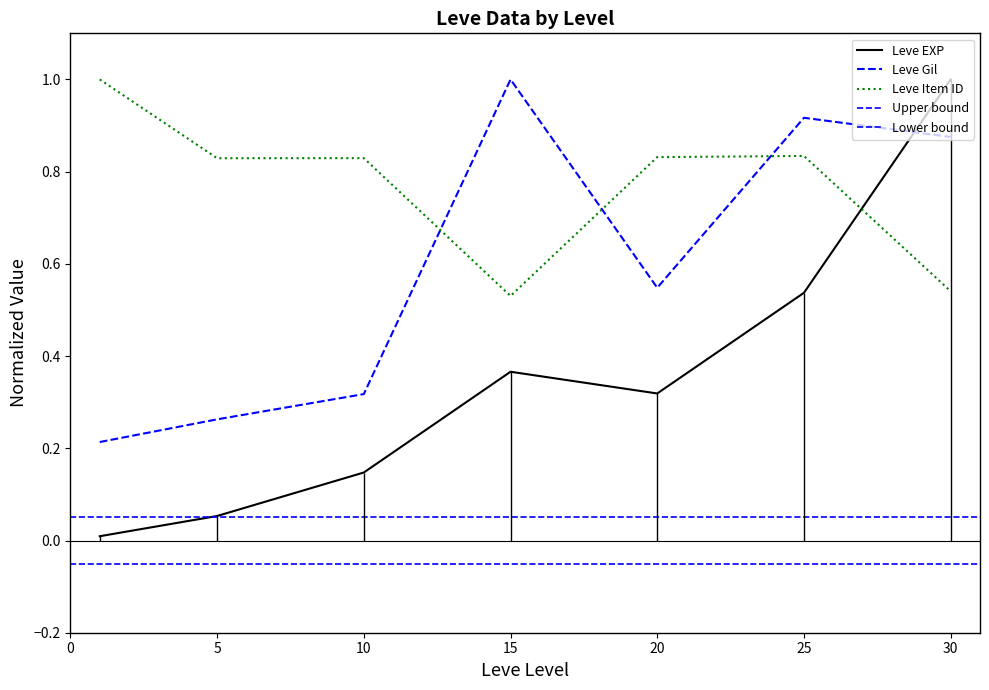

In Leve EXP, how many points are lower than both neighbors (excluding endpoints)?

1